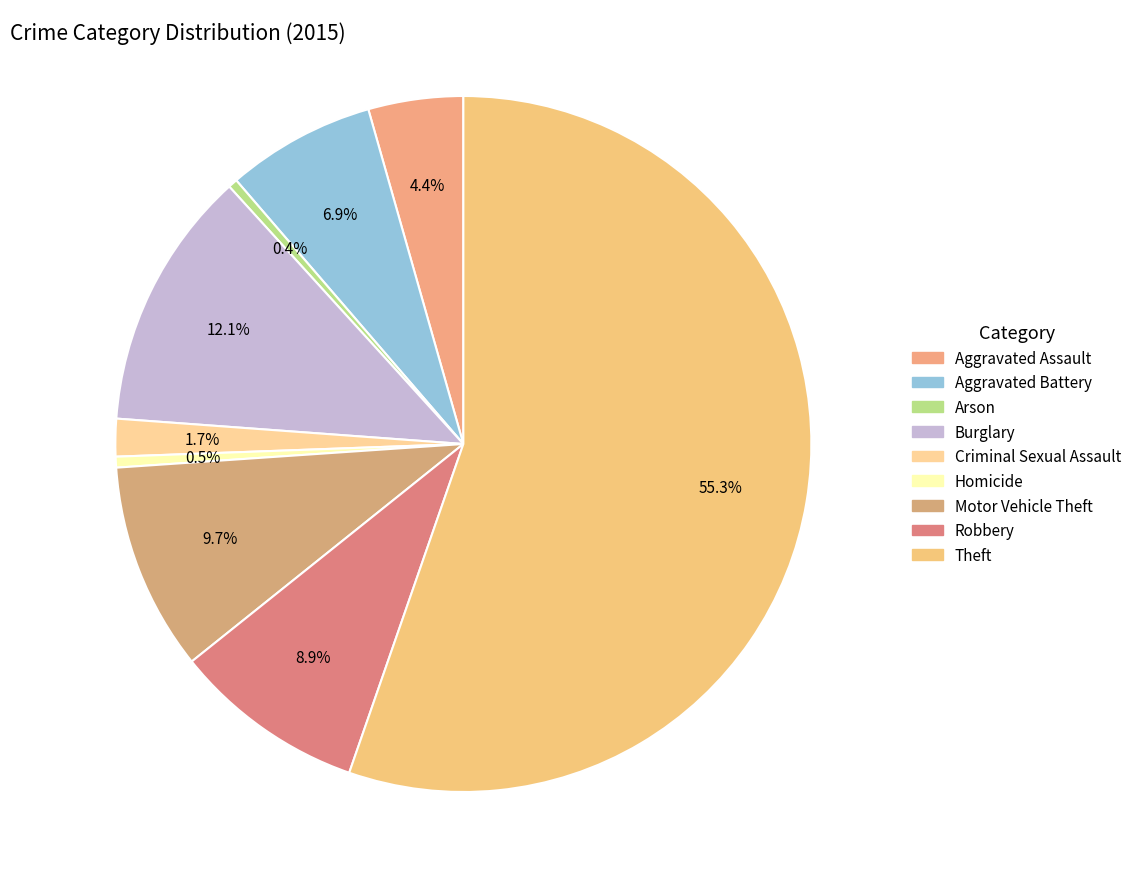

What portion of the pie excludes Homicide?

99.5%